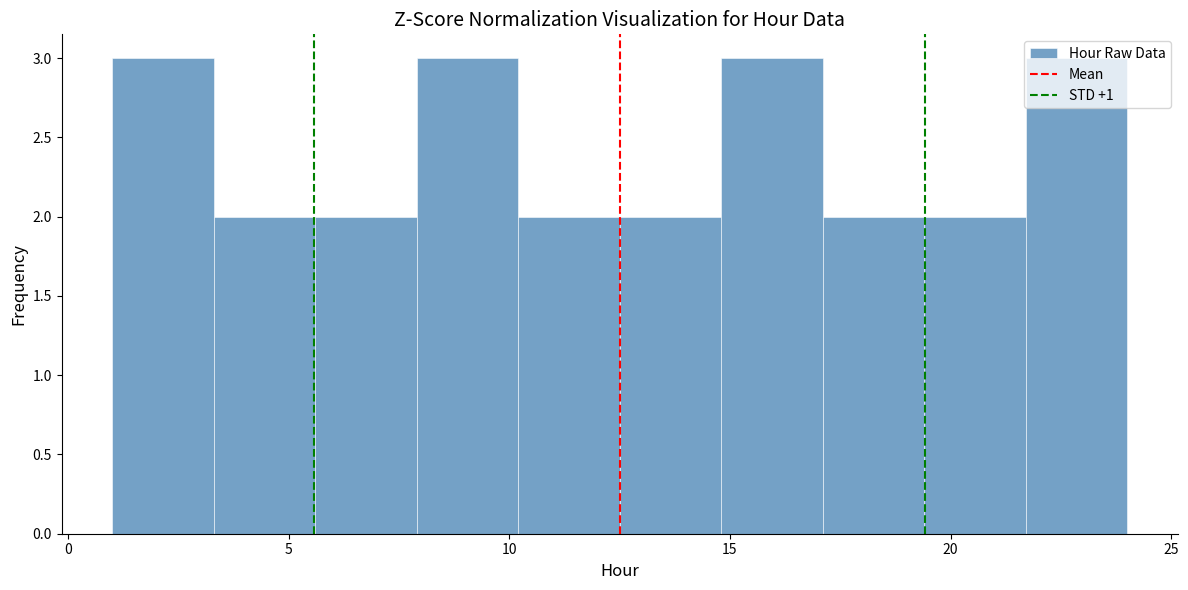

Reading left to right, list every bar in this chart as the range it spans on the x-axis followed by its height. Neither the bar edges nor the heights are printed on the chart, so give them approximately, as read against the axes.

1.0 to 3.3: 3
3.3 to 5.6: 2
5.6 to 7.9: 2
7.9 to 10.2: 3
10.2 to 12.5: 2
12.5 to 14.8: 2
14.8 to 17.1: 3
17.1 to 19.4: 2
19.4 to 21.7: 2
21.7 to 24.0: 3